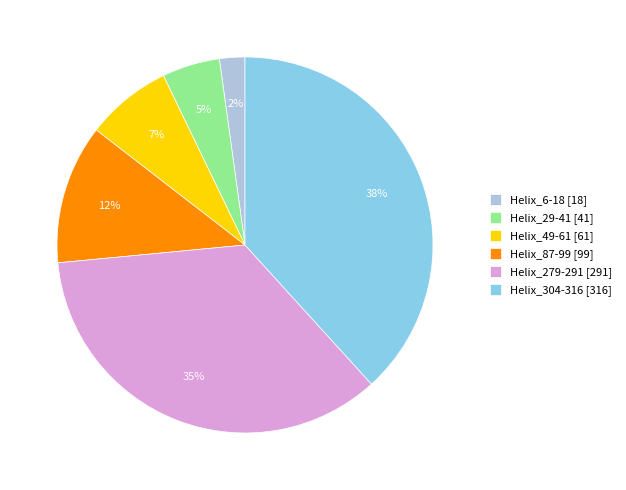

Count the number of slices in the pie.

6